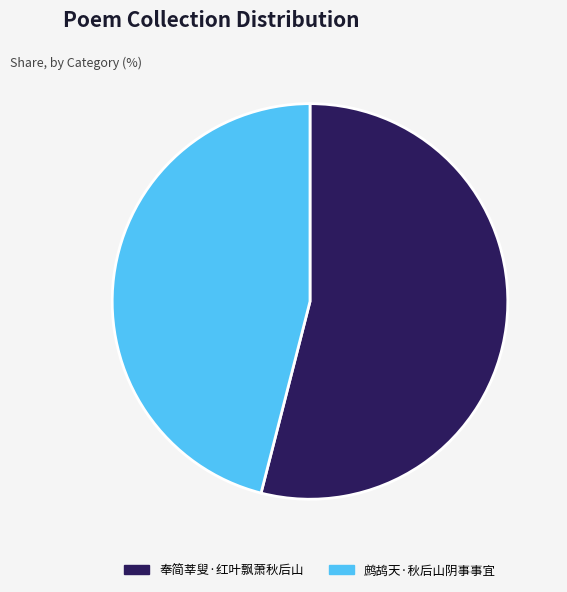

The 鹧鸪天·秋后山阴事事宜 slice represents 55% of the pie. True or false?

False